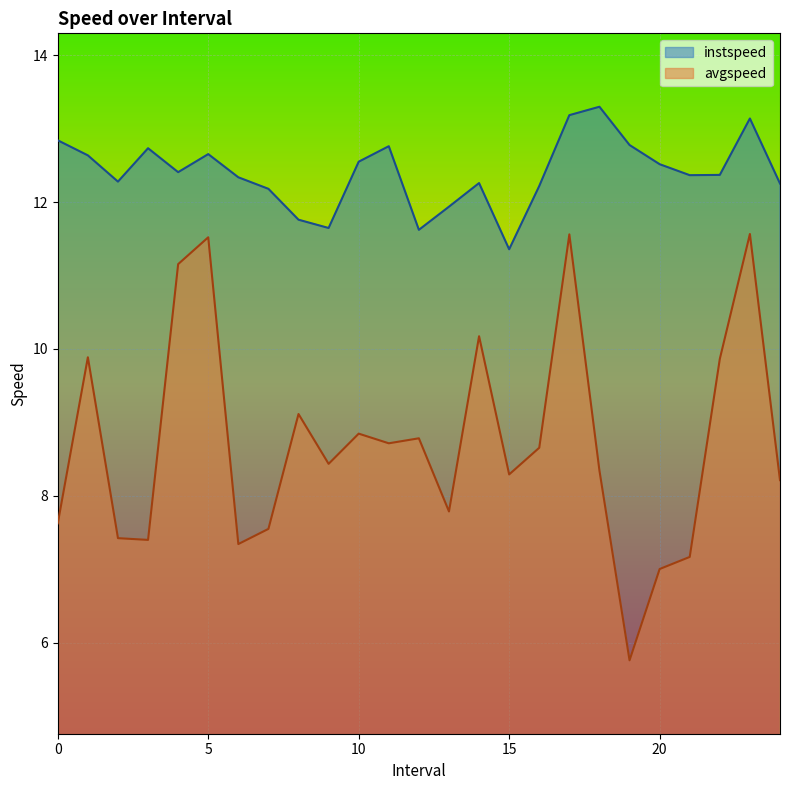

Reading left to right, list all the values displayed in this chart.

instspeed: 12.8	12.6	12.3	12.7	12.4	12.7	12.3	12.2	11.8	11.6	12.5	12.8	11.6	11.9	12.3	11.4	12.2	13.2	13.3	12.8	12.5	12.4	12.4	13.1	12.3
avgspeed: 7.6	9.9	7.4	7.4	11.2	11.5	7.3	7.5	9.1	8.4	8.8	8.7	8.8	7.8	10.2	8.3	8.7	11.6	8.3	5.8	7.0	7.2	9.9	11.6	8.2